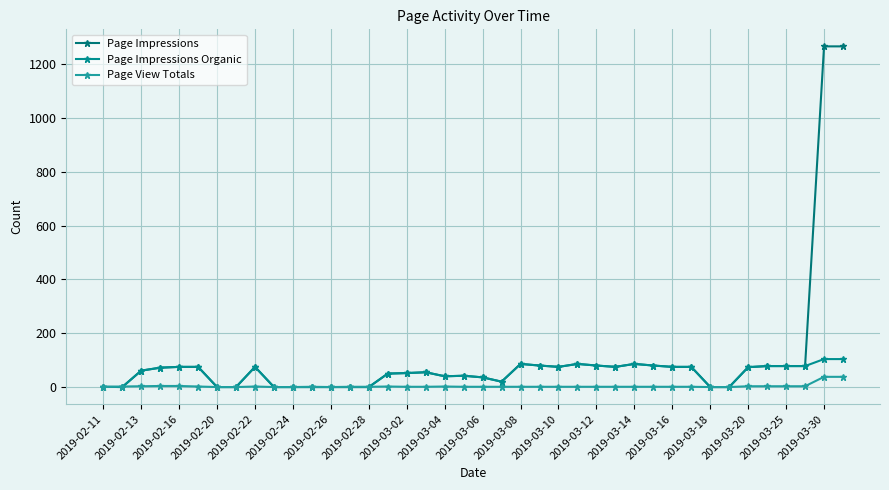

How many data points in Page Impressions Organic are less than 72?

20